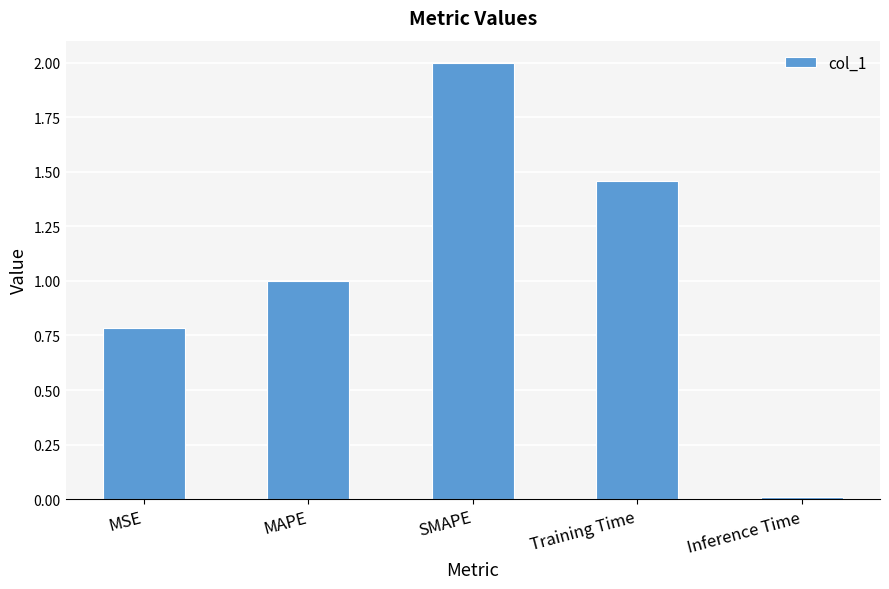

Between MSE and Inference Time, which is larger?

MSE